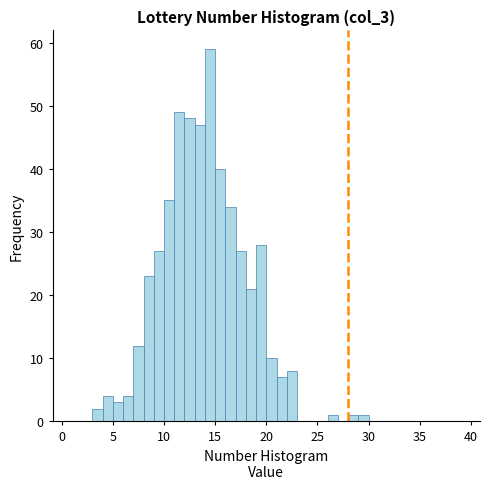

Read against the x-axis, roughly where is the centre of the tallest bar?

14.5